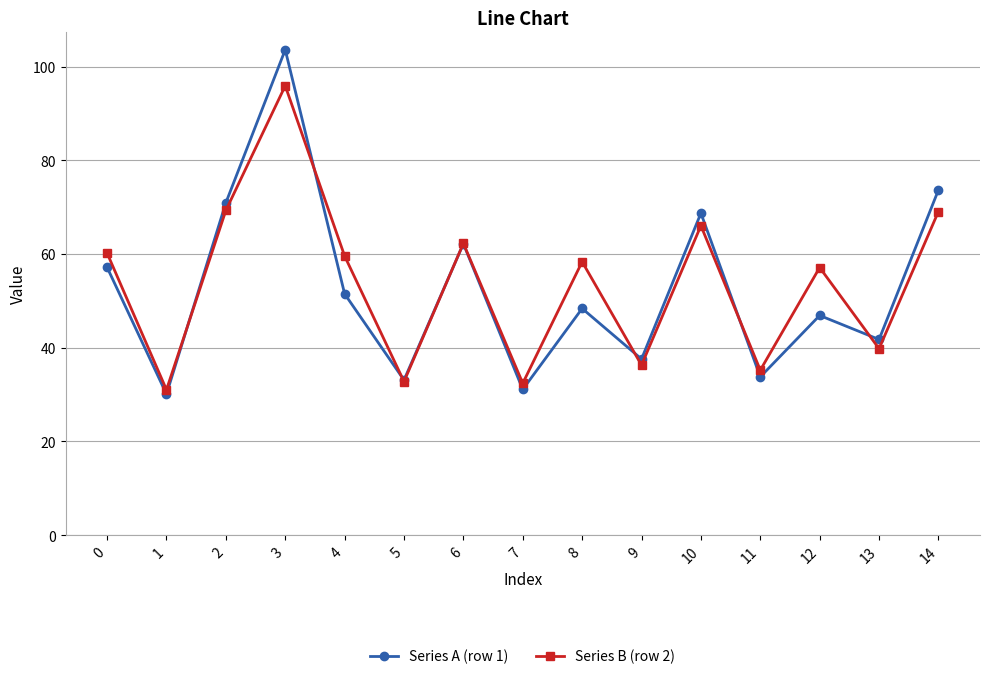

At how many categories does at least one series exceed 95?

1